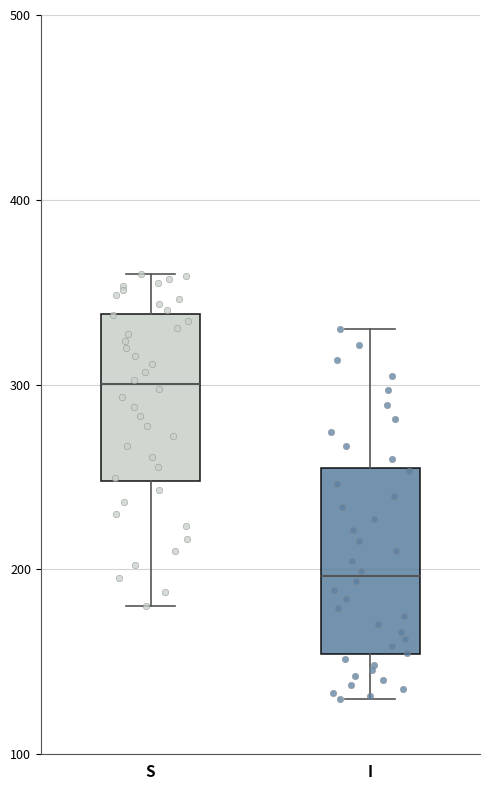

Reading left to right, read every box against the y-axis: the position of its median line, the range the box covers, and the ends of its whiskers. The values are not printed on the chart, so give them approximately, as read against the axis.

S: median 300, box 250 to 340, whiskers 180 to 360
I: median 200, box 150 to 250, whiskers 130 to 330